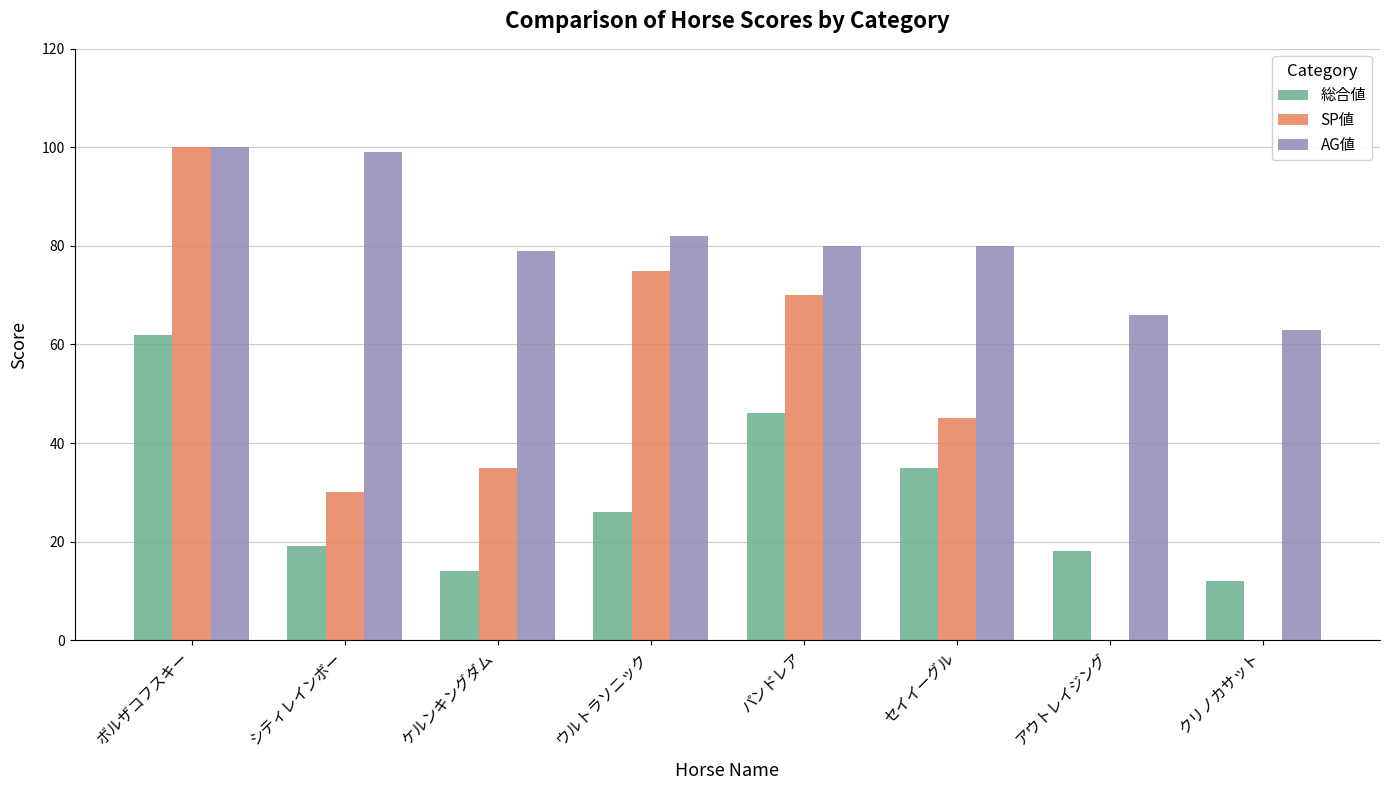

What is the spread (max minus min) of values at ボルザコフスキー?

38